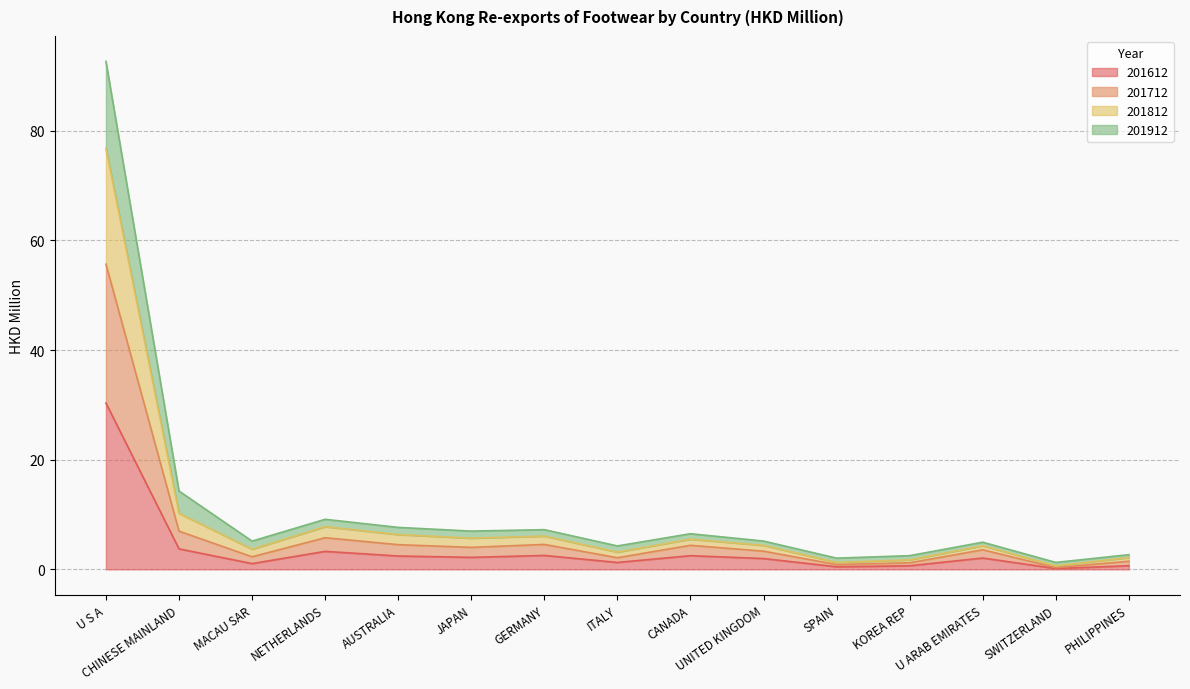

At which category is the sum across all series the highest?

U S A